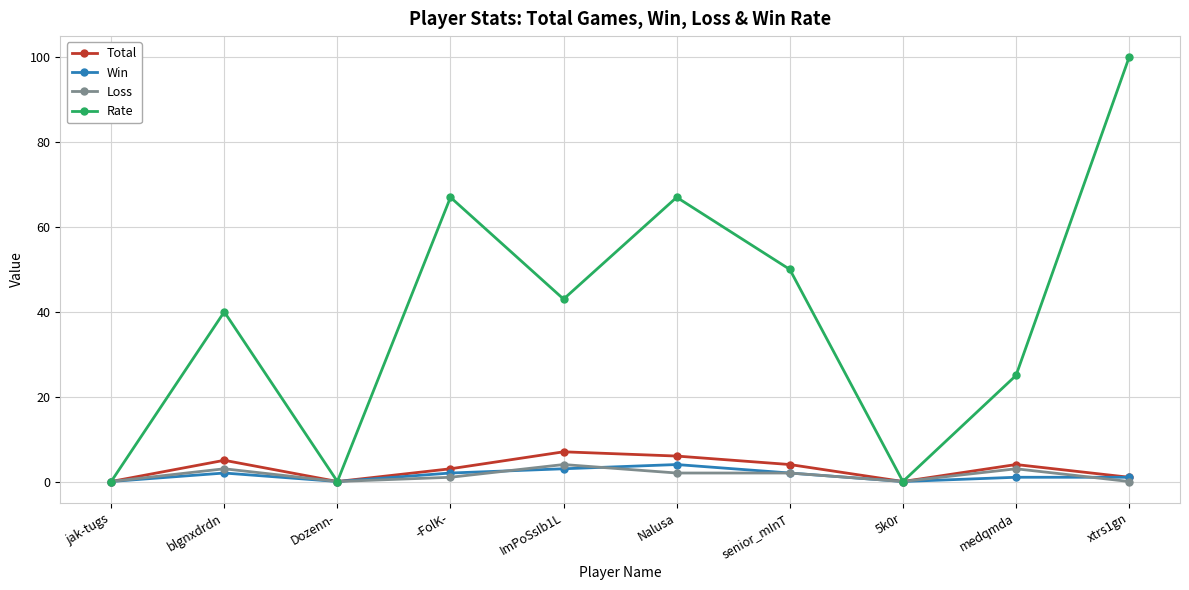

At which category is the sum across all series the highest?

xtrs1gn